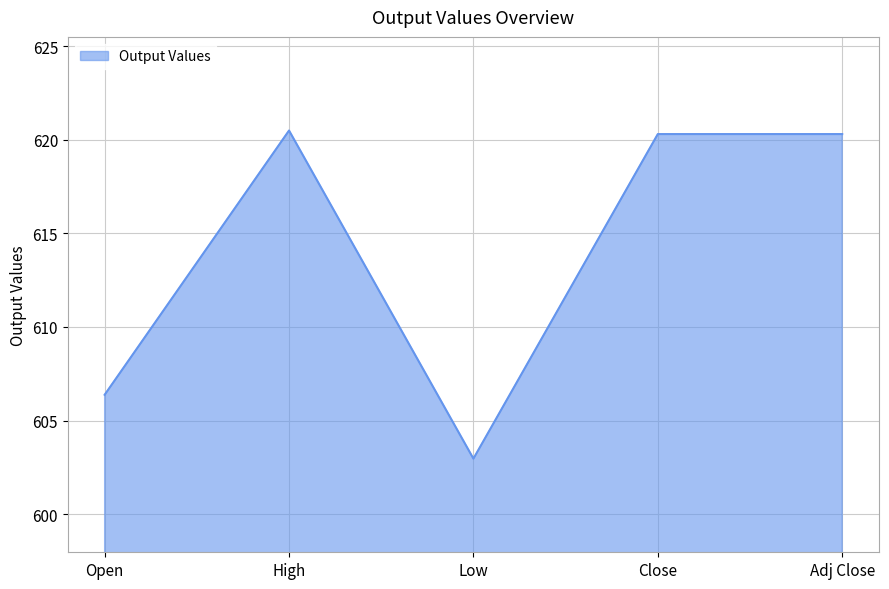

At which label is the value closest to 611?

Open